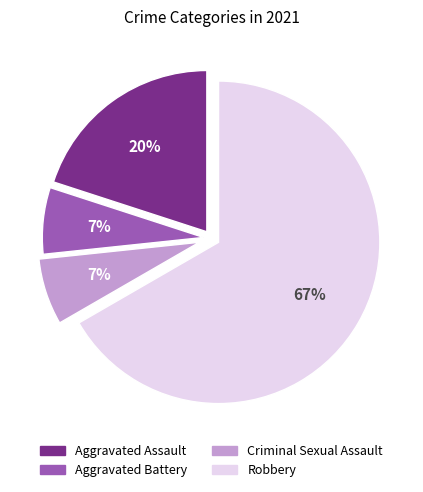

To the nearest percent, what is the difference between the Robbery and Aggravated Assault slice percentages?

47%